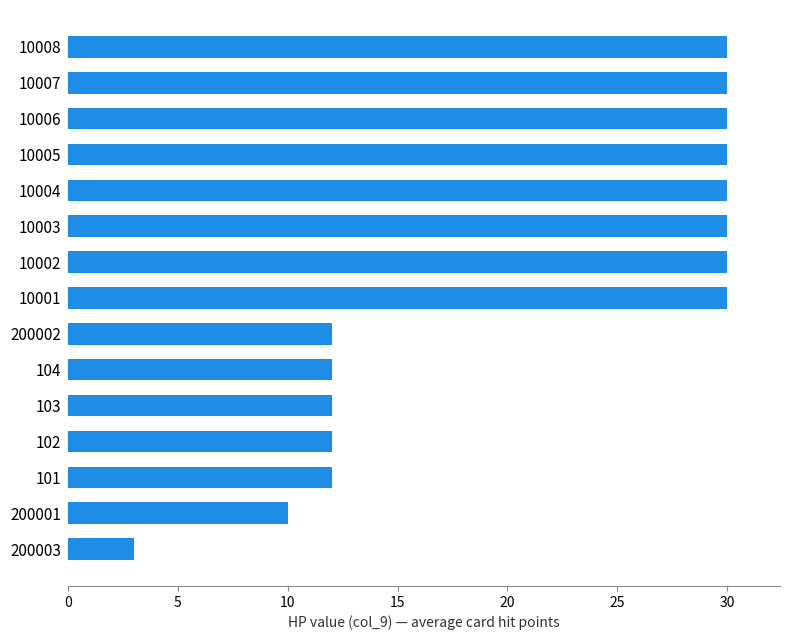

What is the ratio of the value at 101 to the value at 10006?

0.4